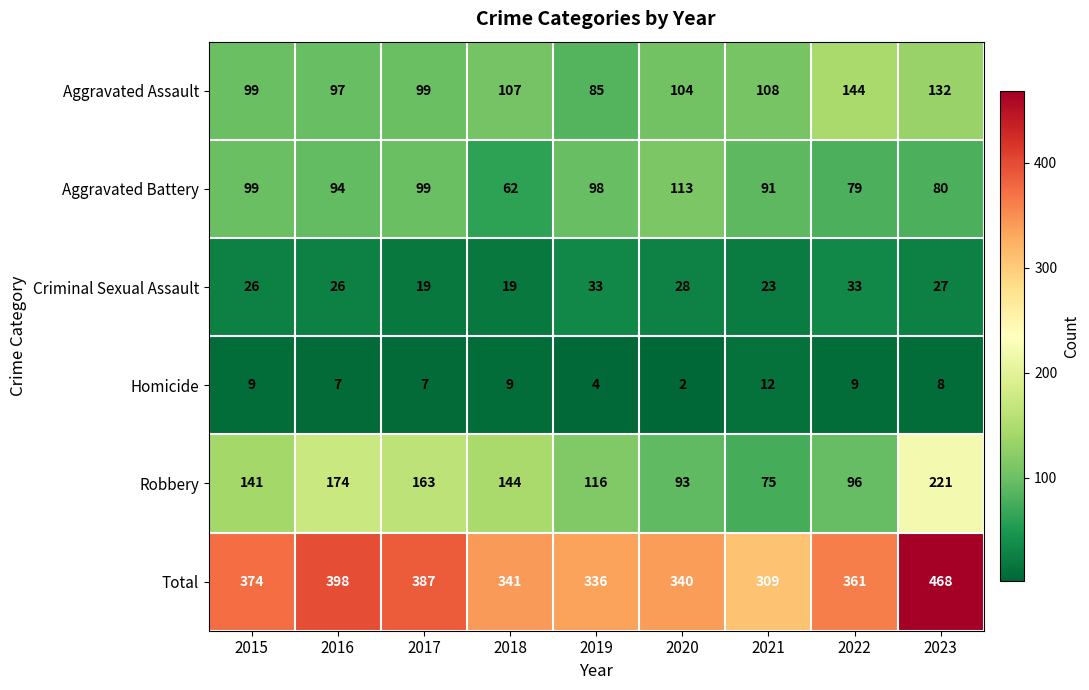

The Homicide series shows 10 at 2017. True or false?

False